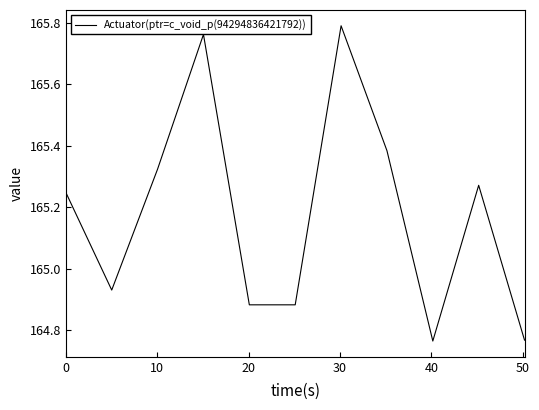

Does the chart have visible grid lines?

No